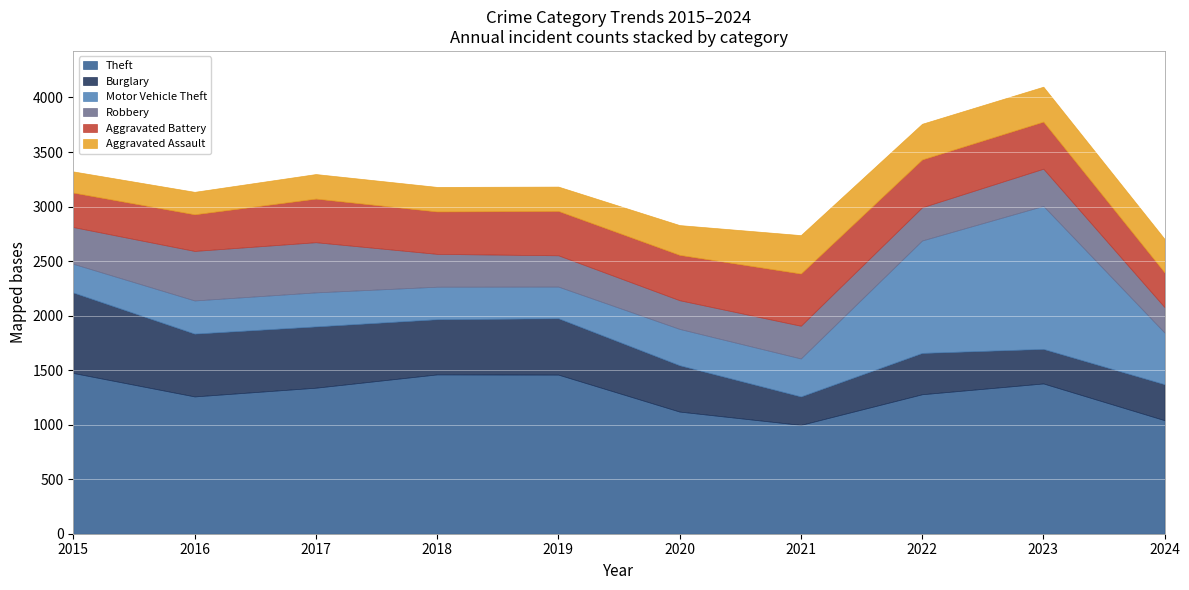

Which series changed the most between 2017 and 2023?

Motor Vehicle Theft